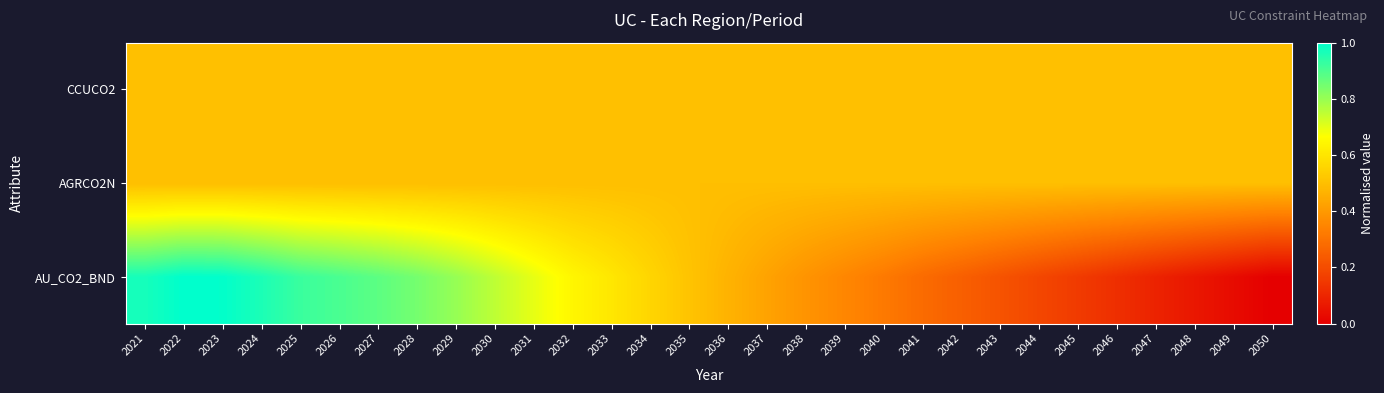

Reading left to right, what are all the values shown in this chart?

CCUCO2: 2021=0.5	2022=0.5	2023=0.5	2024=0.5	2025=0.5	2026=0.5	2027=0.5	2028=0.5	2029=0.5	2030=0.5	2031=0.5	2032=0.5	2033=0.5	2034=0.5	2035=0.5	2036=0.5	2037=0.5	2038=0.5	2039=0.5	2040=0.5	2041=0.5	2042=0.5	2043=0.5	2044=0.5	2045=0.5	2046=0.5	2047=0.5	2048=0.5	2049=0.5	2050=0.5
AGRCO2N: 2021=0.5	2022=0.5	2023=0.5	2024=0.5	2025=0.5	2026=0.5	2027=0.5	2028=0.5	2029=0.5	2030=0.5	2031=0.5	2032=0.5	2033=0.5	2034=0.5	2035=0.5	2036=0.5	2037=0.5	2038=0.5	2039=0.5	2040=0.5	2041=0.5	2042=0.5	2043=0.5	2044=0.5	2045=0.5	2046=0.5	2047=0.5	2048=0.5	2049=0.5	2050=0.5
AU_CO2_BND: 2021=1.0	2022=1.0	2023=1.0	2024=1.0	2025=0.9	2026=0.9	2027=0.9	2028=0.8	2029=0.8	2030=0.8	2031=0.7	2032=0.6	2033=0.6	2034=0.6	2035=0.5	2036=0.5	2037=0.4	2038=0.4	2039=0.4	2040=0.3	2041=0.3	2042=0.2	2043=0.2	2044=0.2	2045=0.2	2046=0.1	2047=0.1	2048=0.1	2049=0.0	2050=0.0